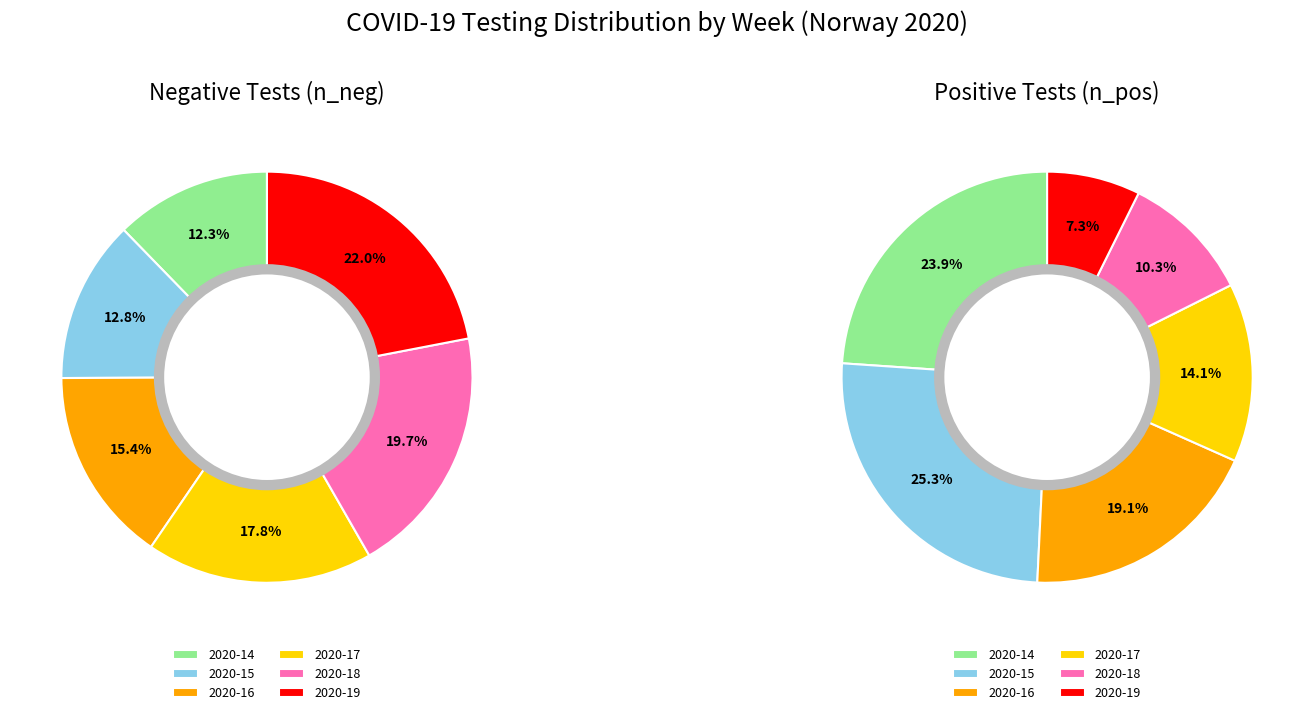

Is there any slice that represents more than half of the pie?

No